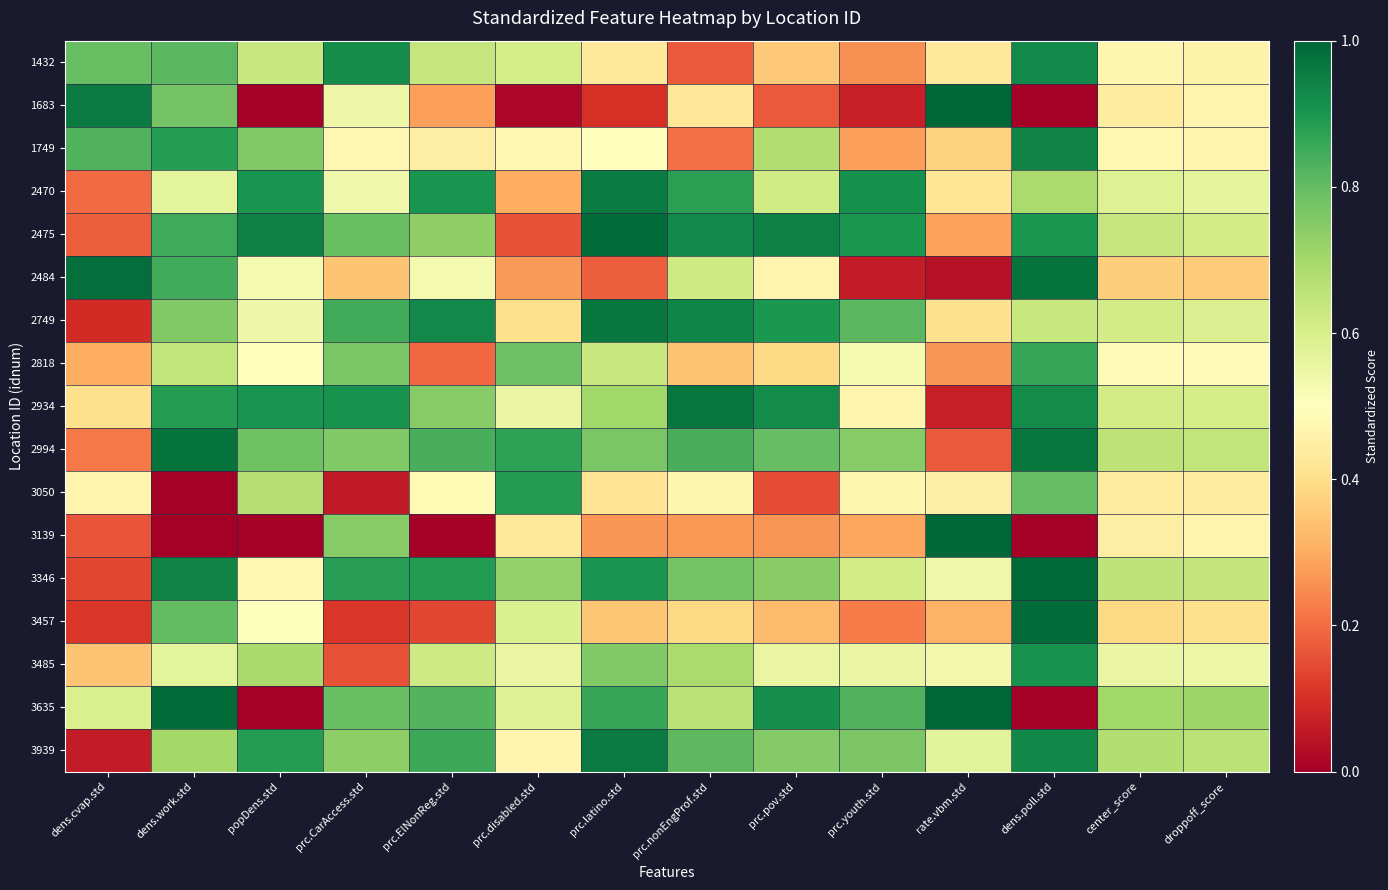

Count the number of categories in the chart.

14